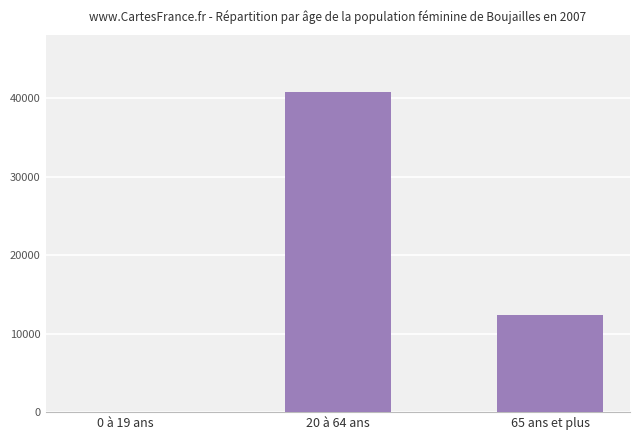

Approximately how many times larger is the value at 20 à 64 ans compared to 65 ans et plus?

3.3